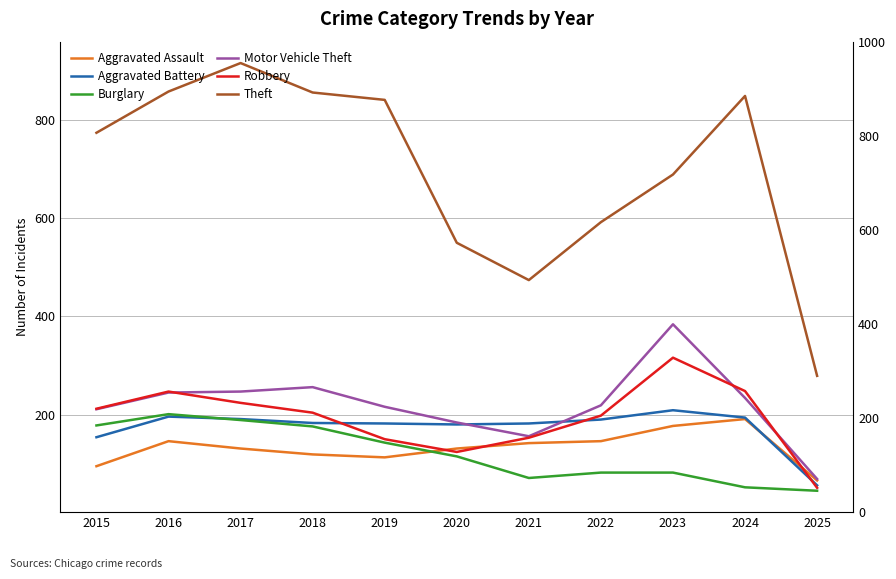

What is the total value across all series at 2018?

1794